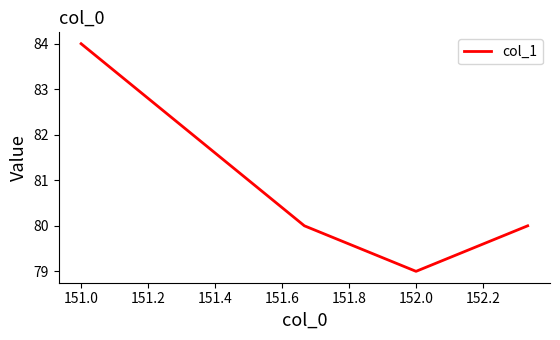

What is the greatest value displayed?

84